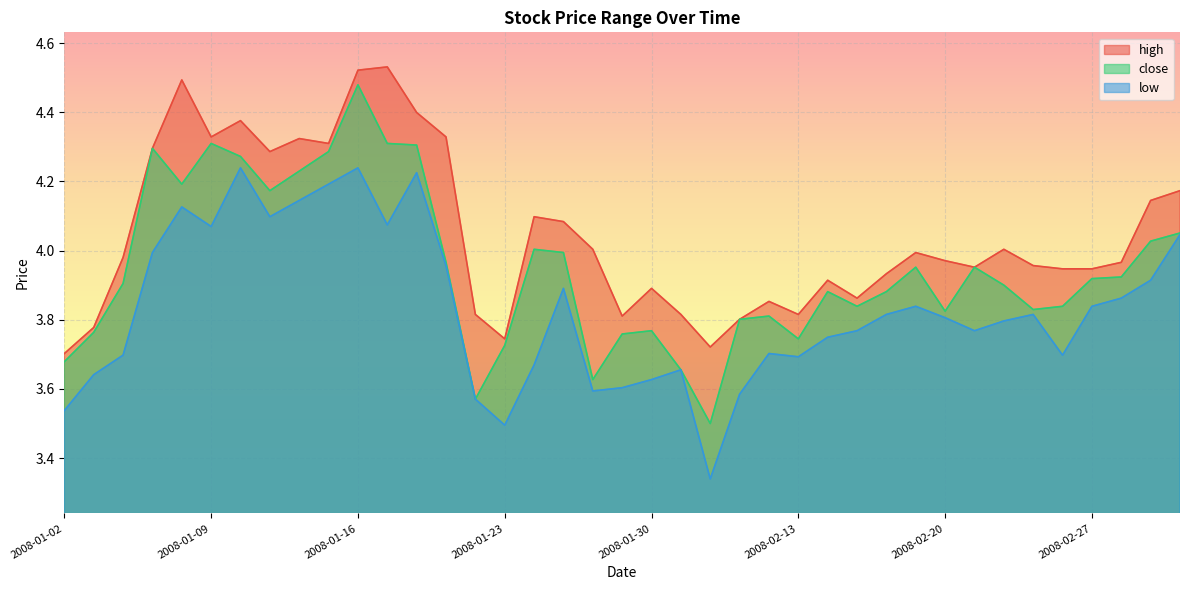

True or false: close has more than 1 points higher than both neighbors.

True